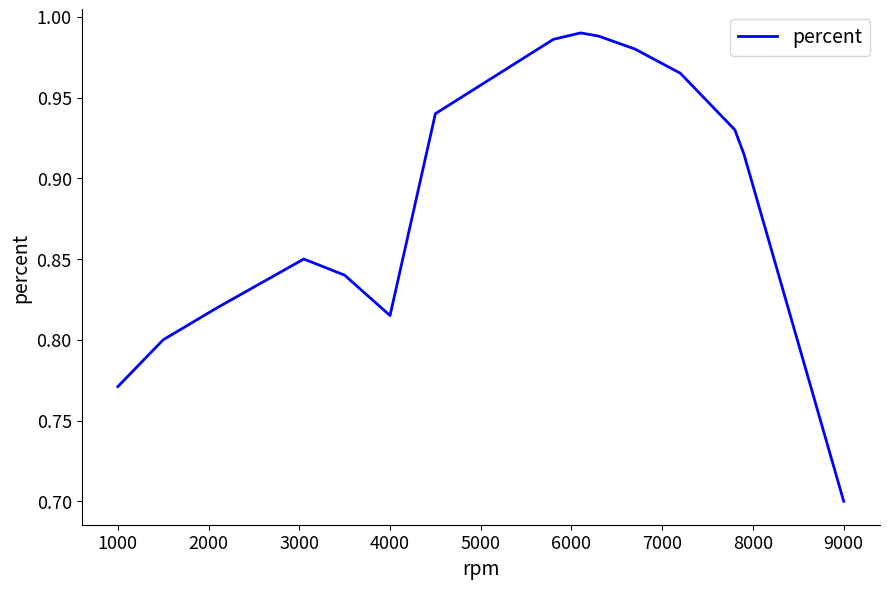

What is the difference between the maximum and minimum values?

0.3